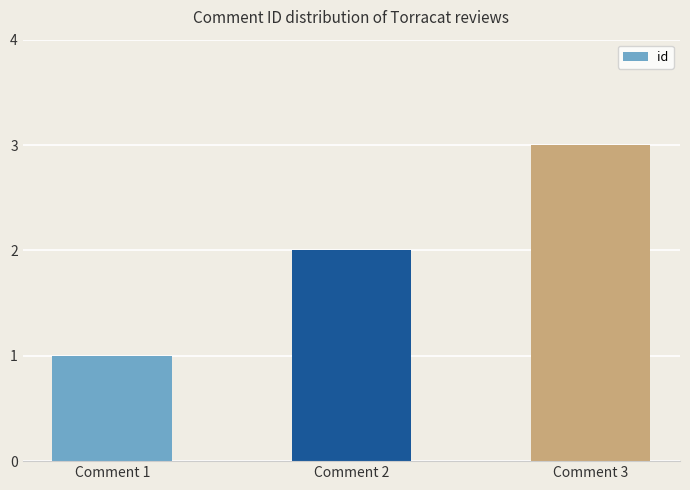

Which label corresponds to the smallest value in the chart?

Comment 1